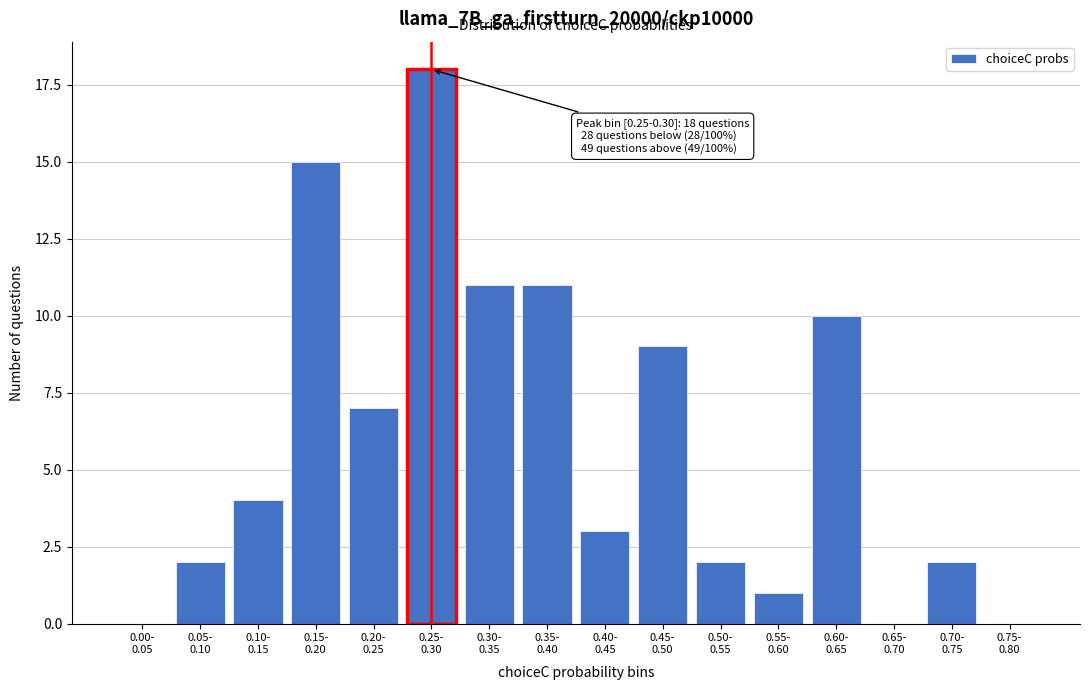

What is the maximum value shown in the chart?

18